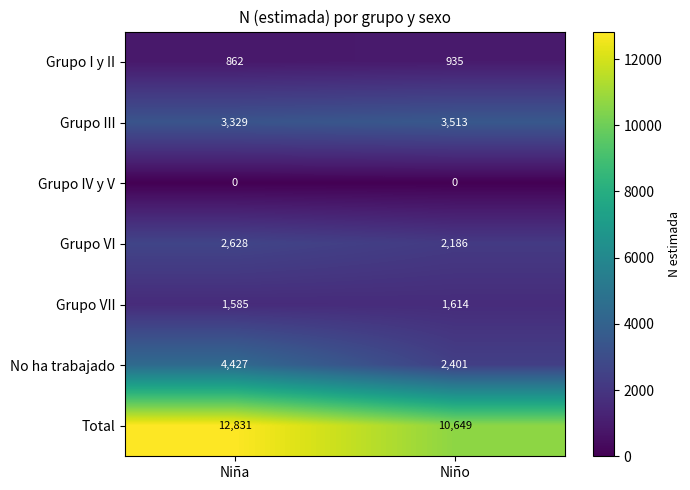

The Grupo IV y V series shows 0 at Niño. True or false?

True